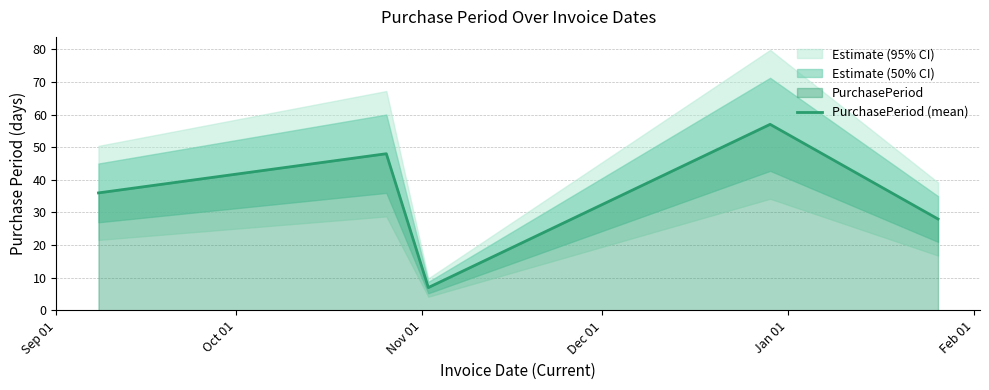

What is the highest value of the PurchasePeriod (mean) series?

57